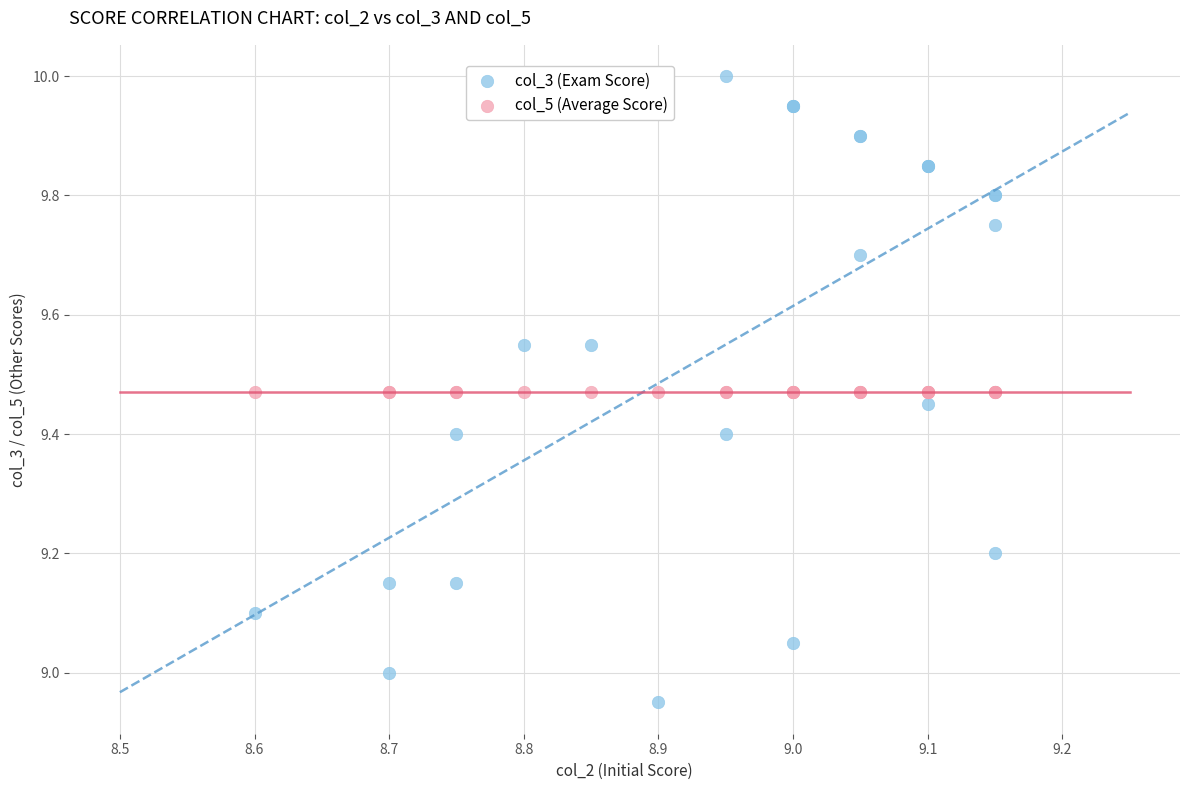

Which series contains the lowest Y value?

col_3 (Exam Score)